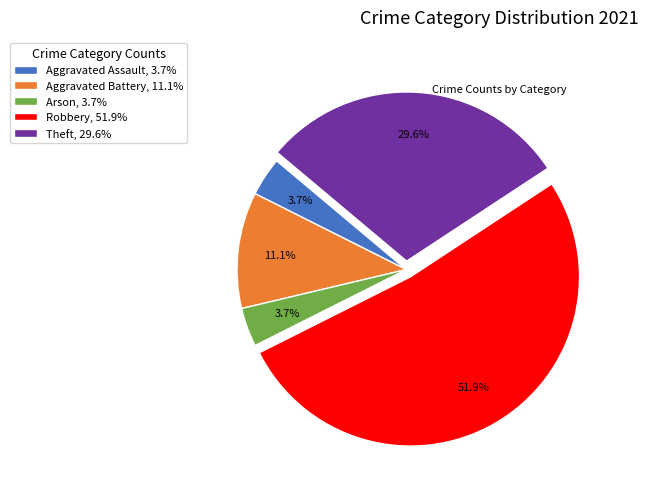

Does Arson, 3.7% represent more than half of the total?

No